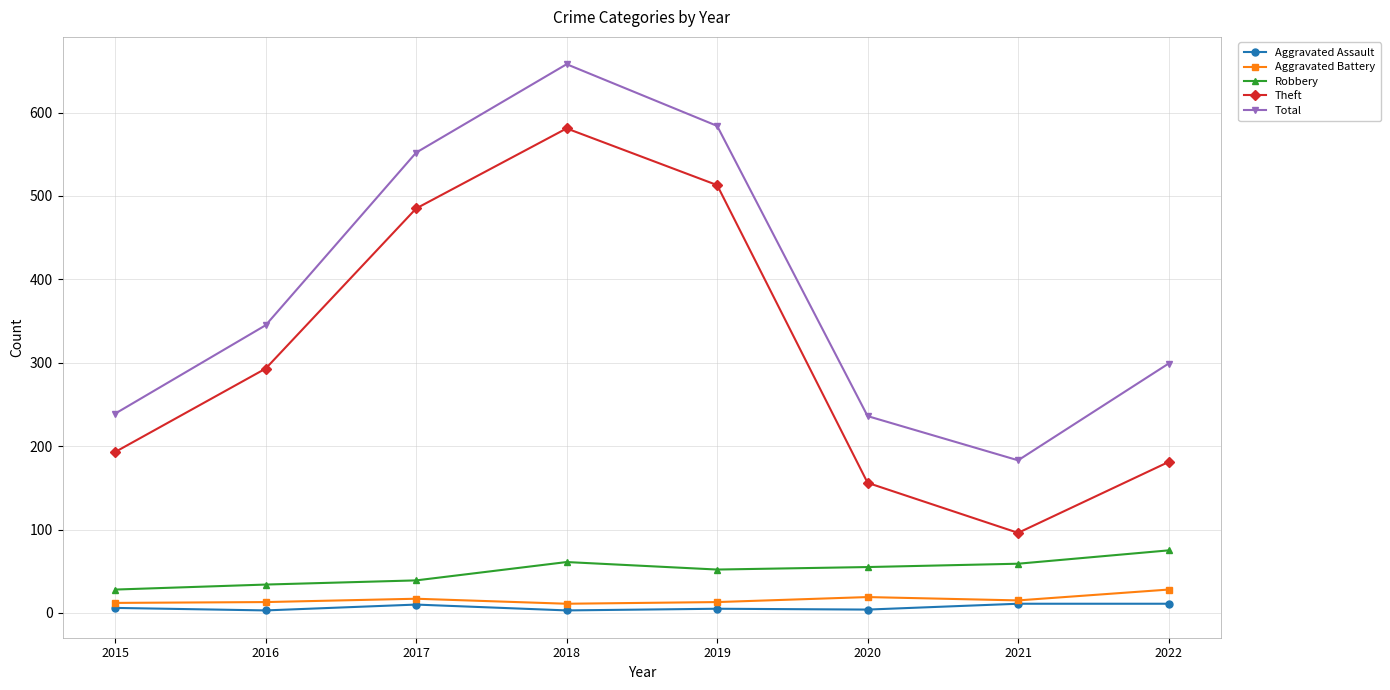

Rank the series by their maximum value, from lowest to highest.

Aggravated Assault, Aggravated Battery, Robbery, Theft, Total